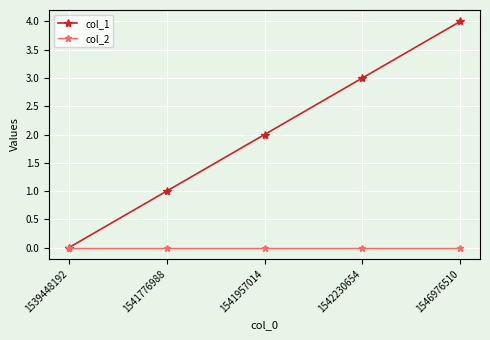

At which category is the sum across all series the highest?

1546976510